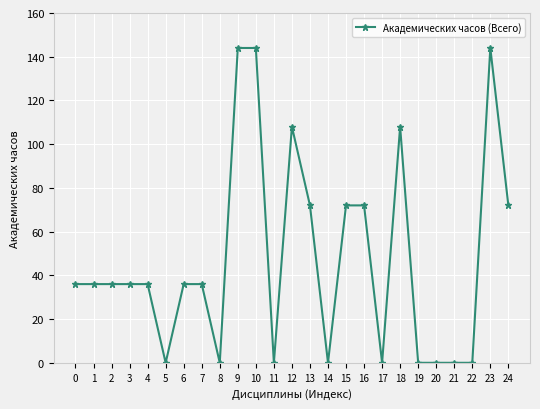

True or false: the data has more than 0 interior local peaks.

True